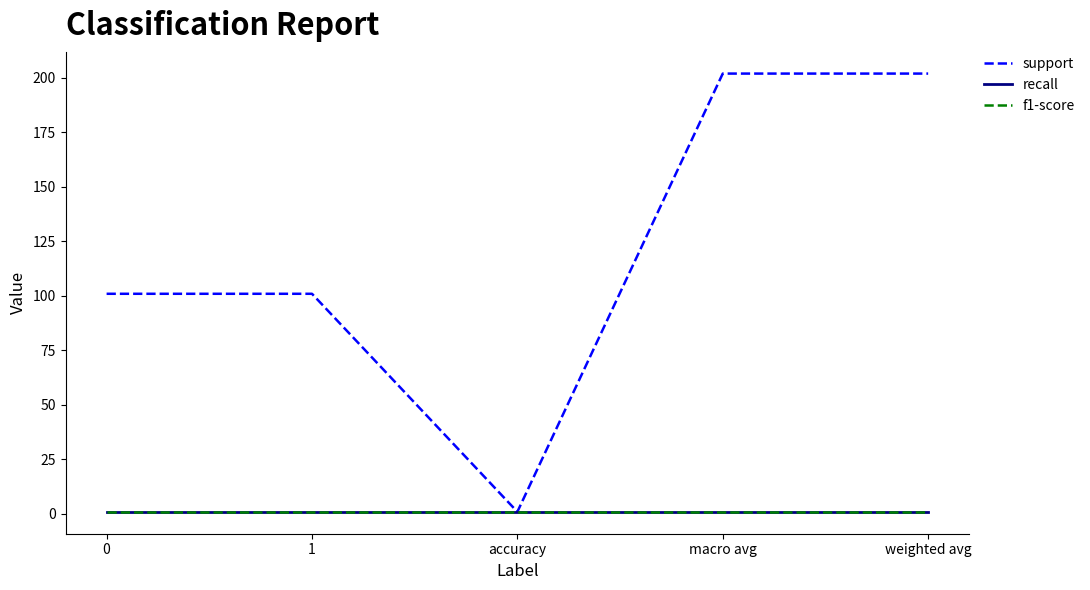

True or false: recall and support intersect in this chart.

False